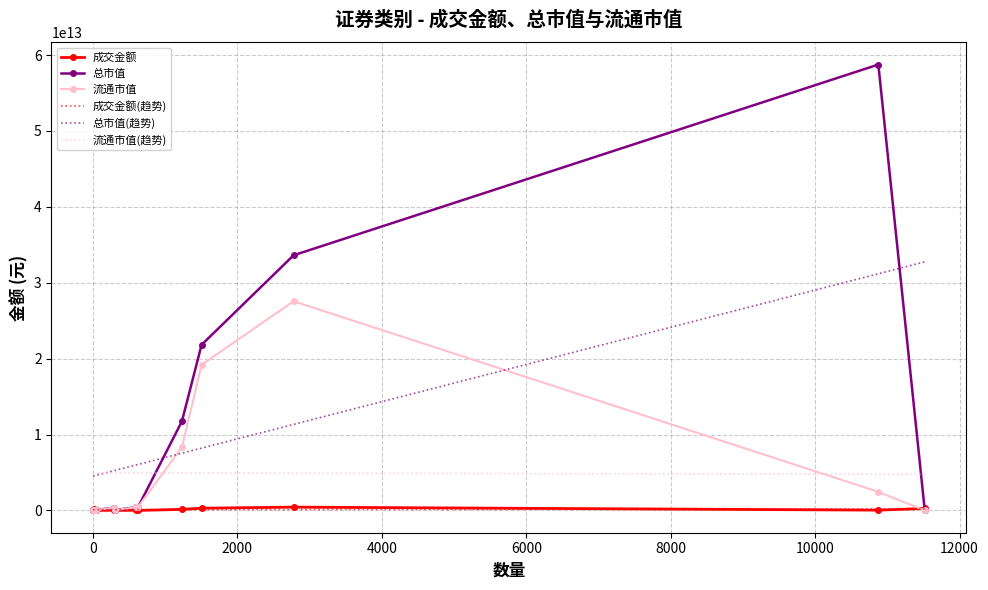

True or false: 成交金额 has more than 0 points higher than both neighbors.

True